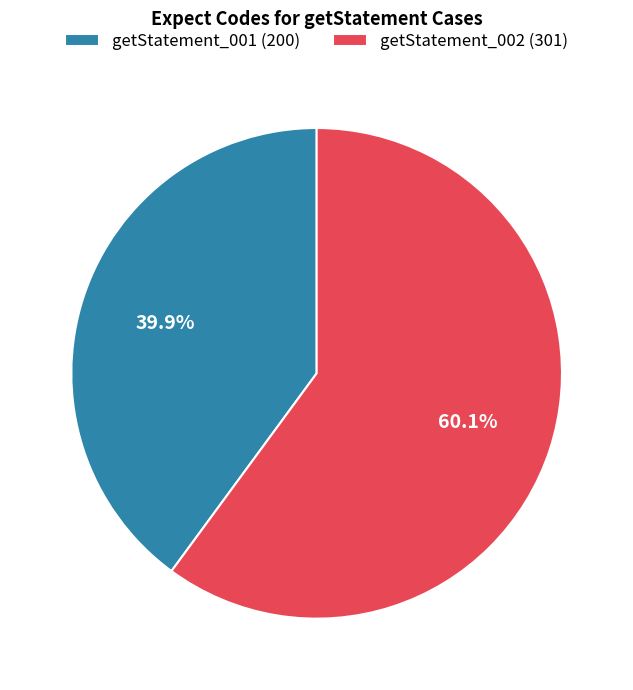

Which slice is the largest?

getStatement_002